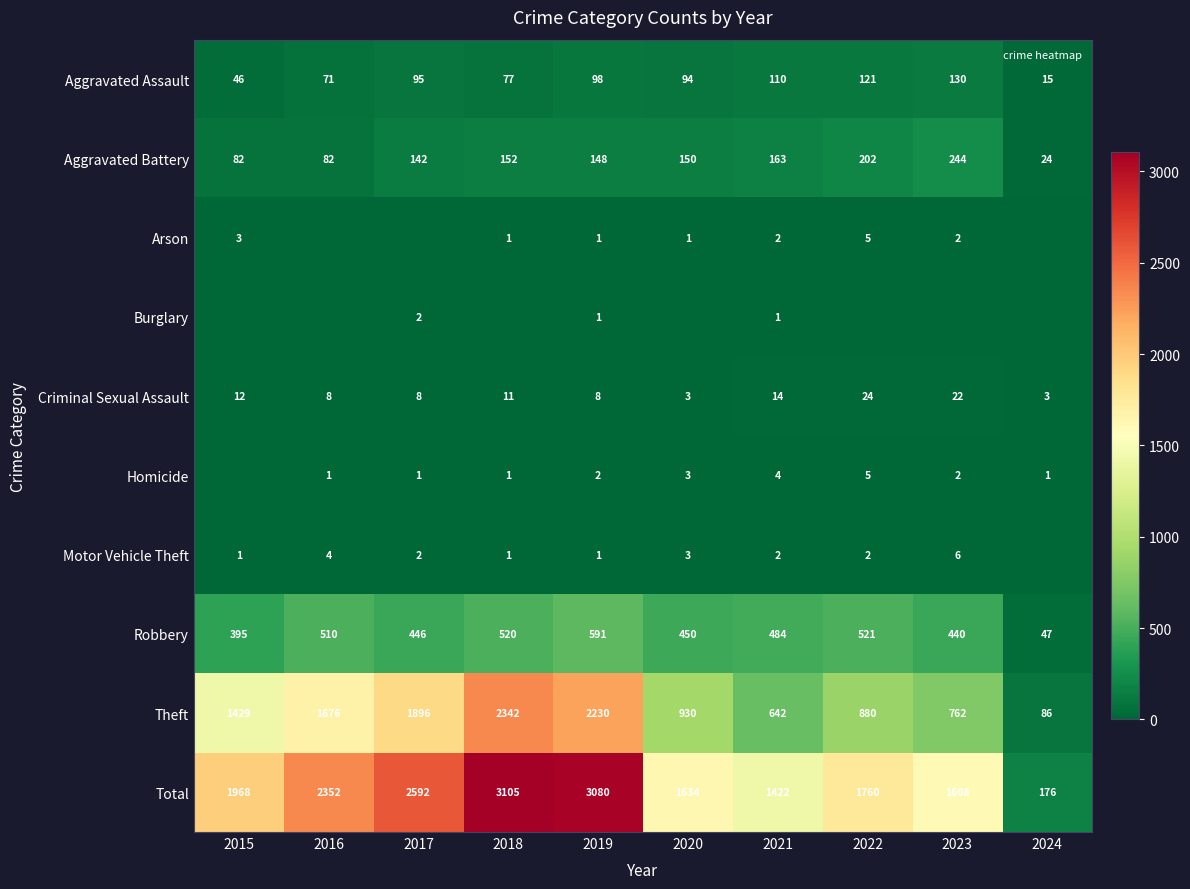

Which series has the largest total across all categories?

Total